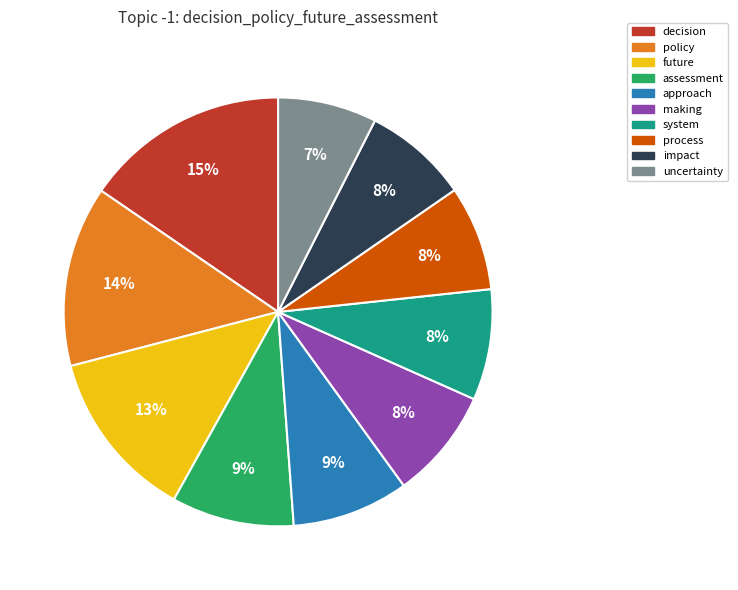

To the nearest percent, what is the average slice percentage?

10%